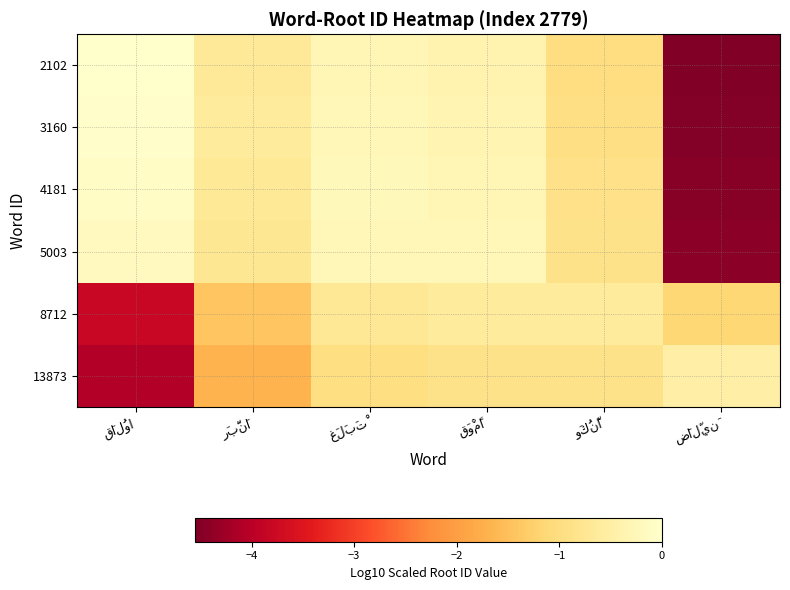

Which category has the highest value in the 3160 series?

قَالُوا